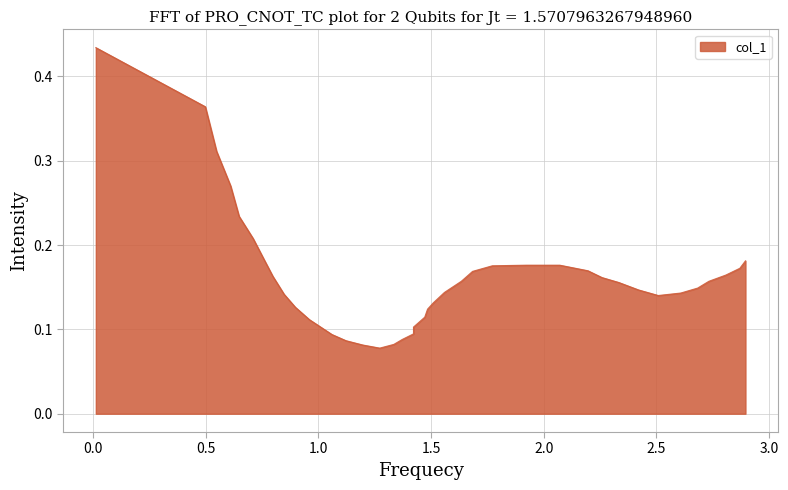

Does the chart display data point markers on the line(s)?

No